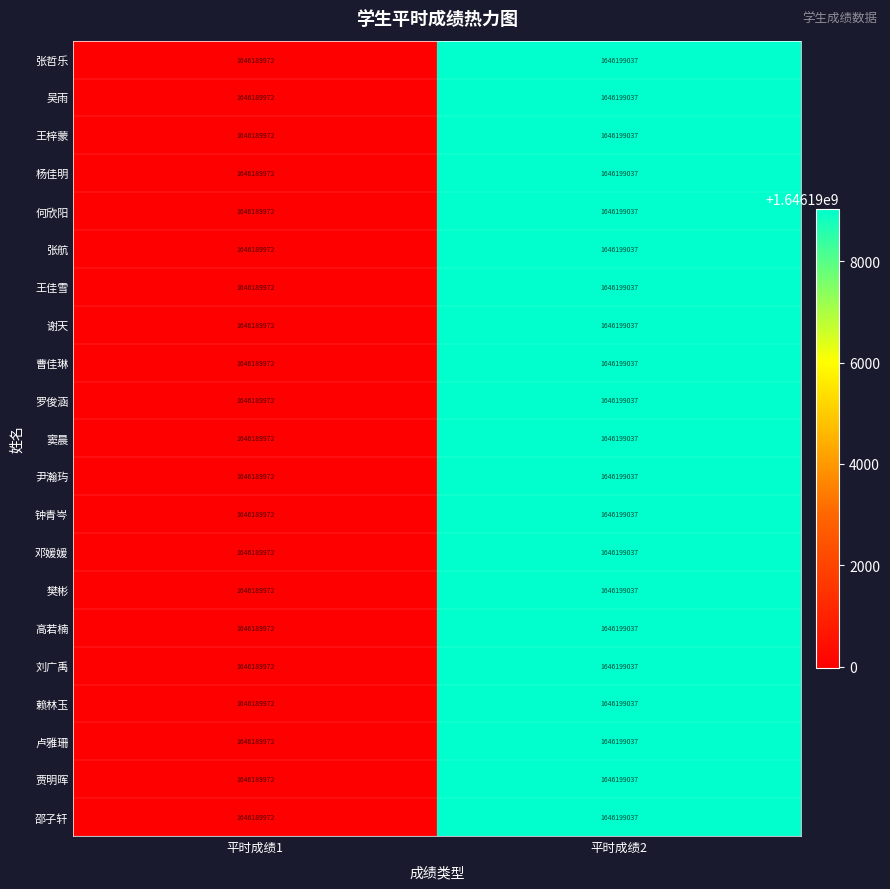

What is the sum of the 罗俊涵 values at 平时成绩1 and 平时成绩2?

3292389009